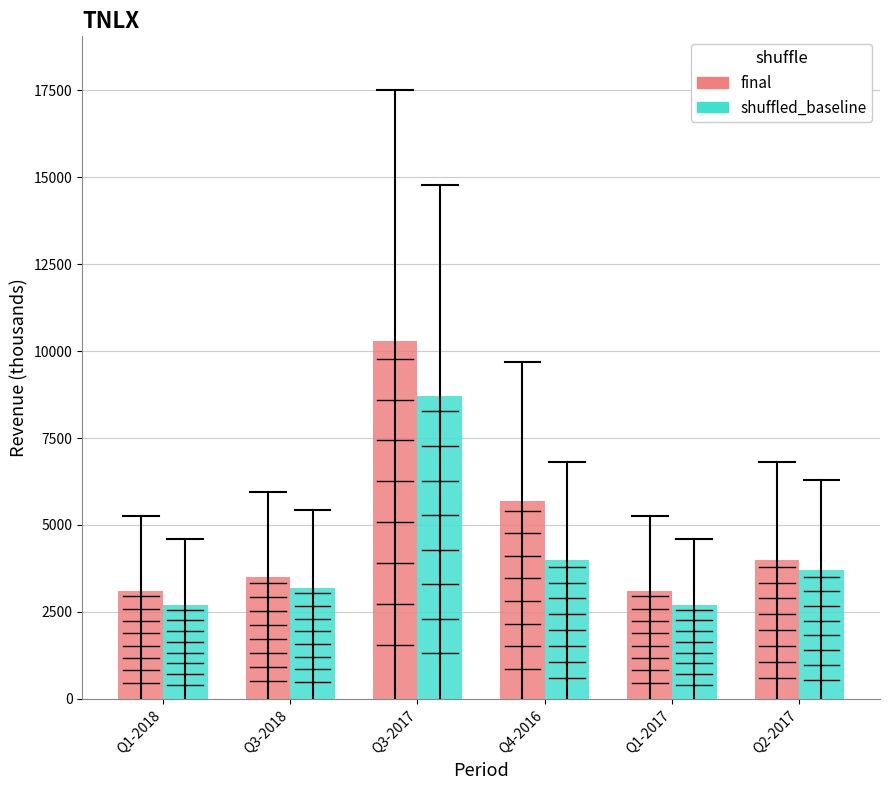

Rank the series by their average value, from lowest to highest.

shuffled_baseline, final